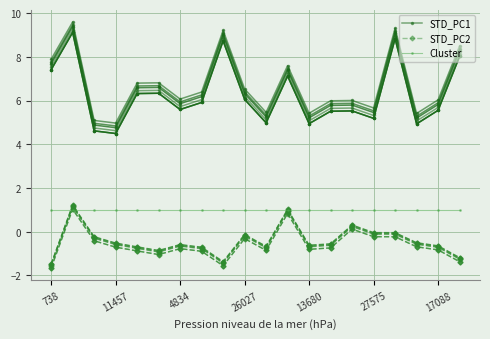

List the series in order of their overall mean, highest first.

STD_PC1, Cluster, STD_PC2